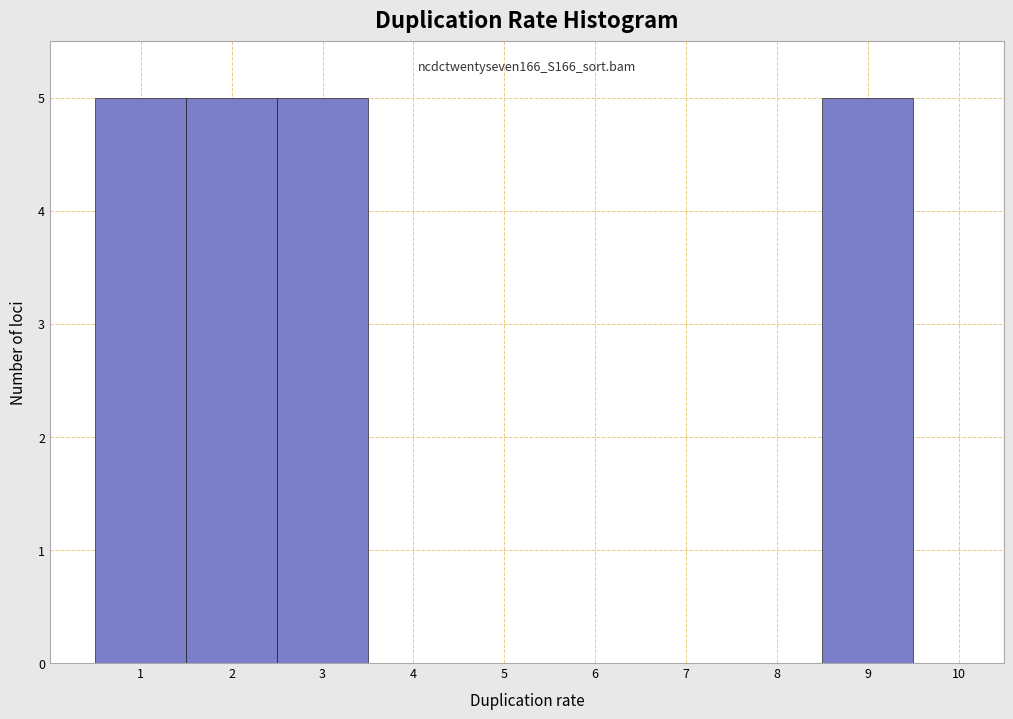

Reading left to right, list all the values displayed in this chart.

1=5	2=5	3=5	4=0	5=0	6=0	7=0	8=0	9=5	10=0